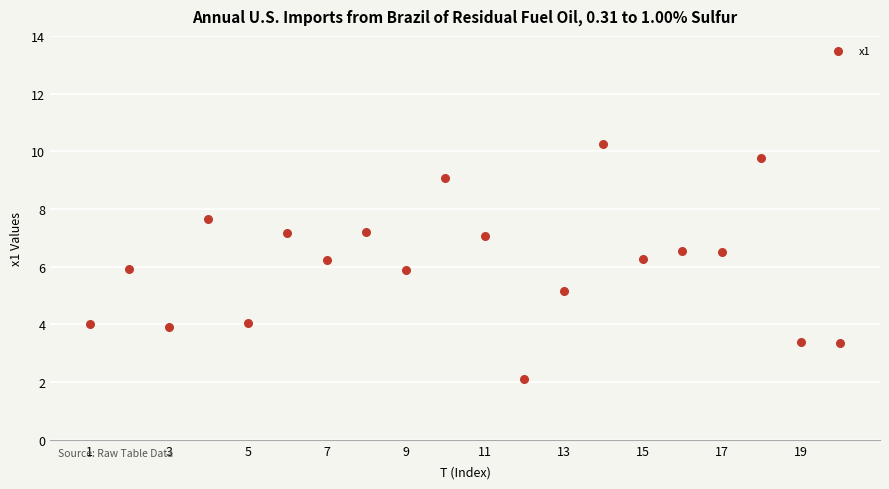

What is the range of X values (max minus min)?

19.0